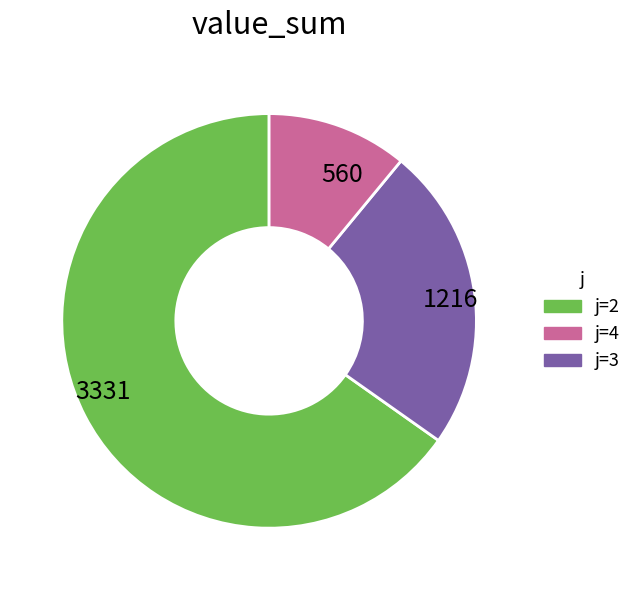

What is the smallest slice in the pie chart?

560